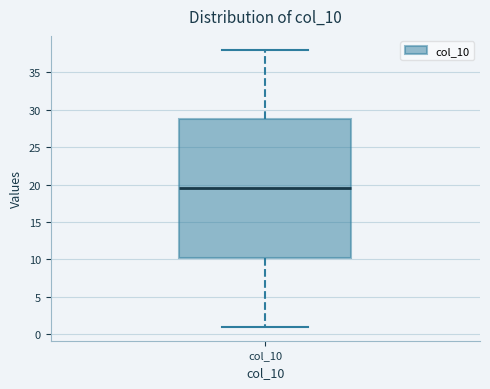

Transcribe this box plot: give where the median line is, the range the box spans, and where the two whiskers end, as read against the y-axis. The values are not printed on the chart, so give them approximately, as read against the axis.

median 19.5, box 10.5 to 29.0, whiskers 1.0 to 38.0